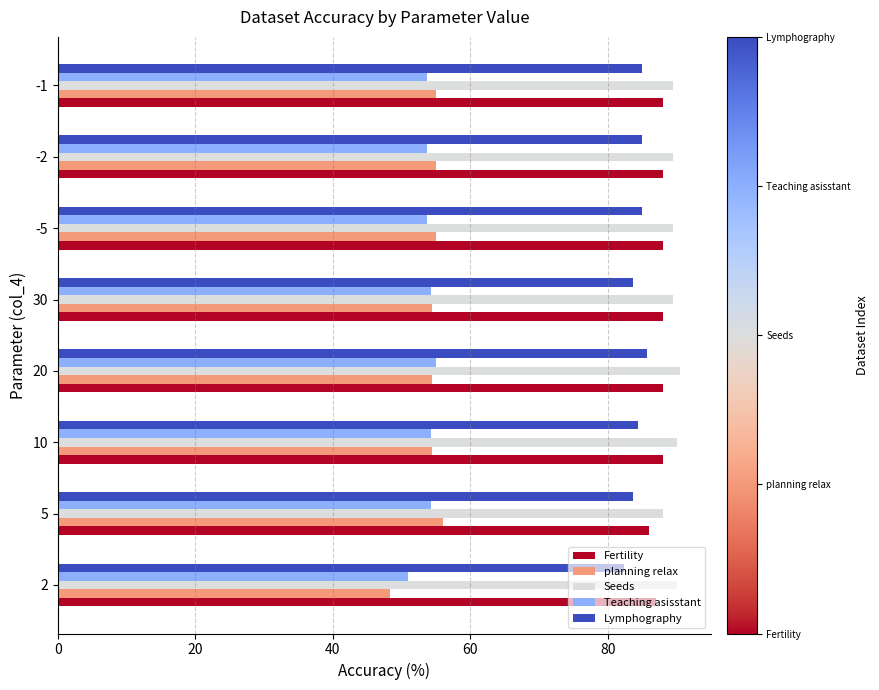

True or false: Fertility has a value of 88.0 at -5.

True